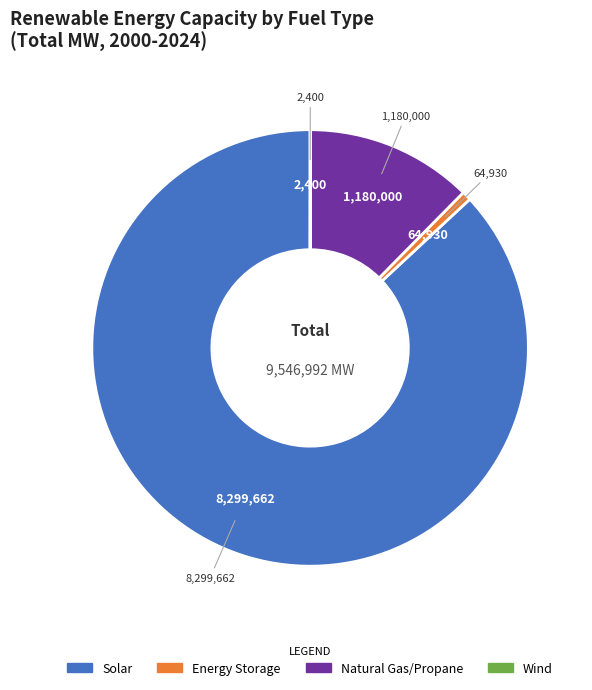

Is there a majority slice in this chart?

Yes